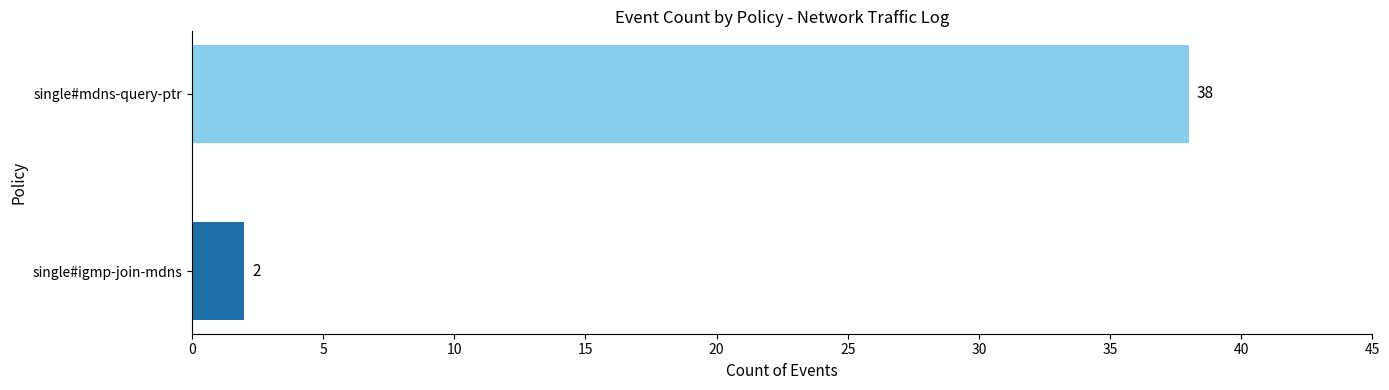

What is the difference between the maximum and minimum values?

36